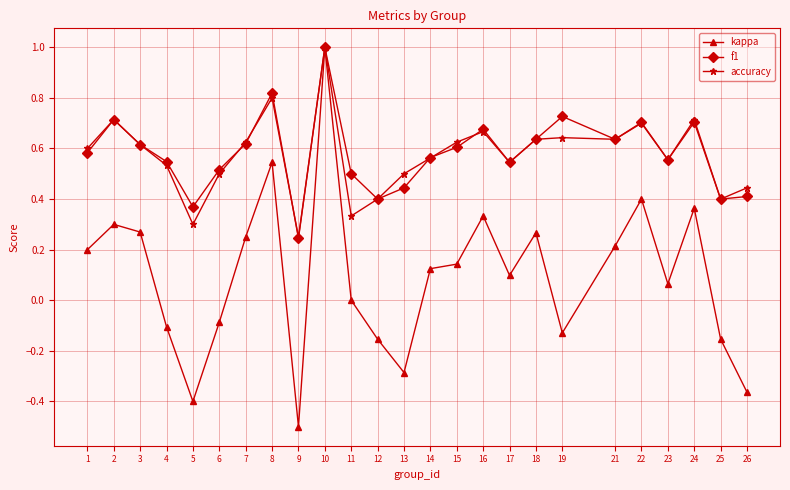

Is this an area chart (filled region under the line)?

No